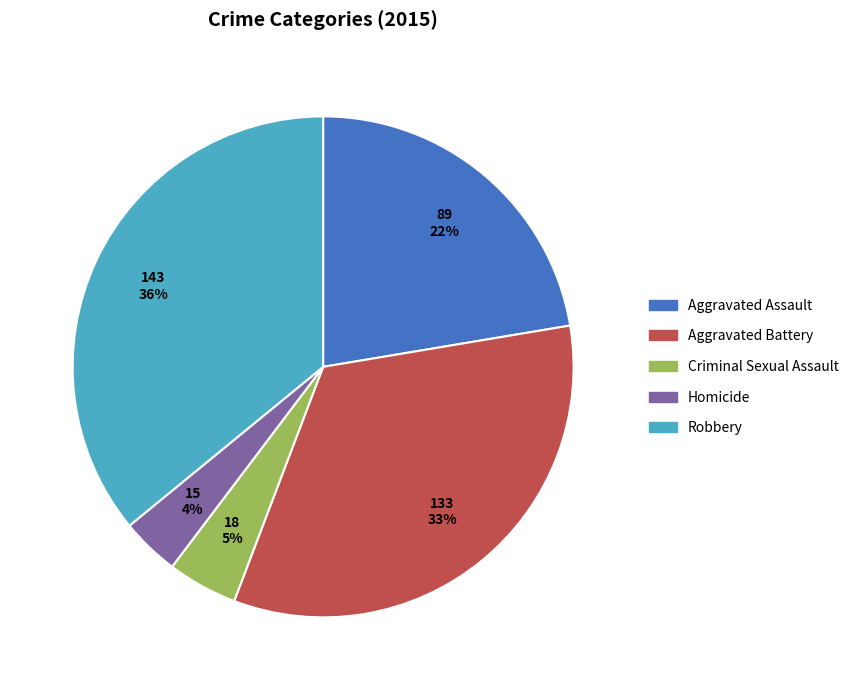

What is the smallest slice in the pie chart?

Homicide